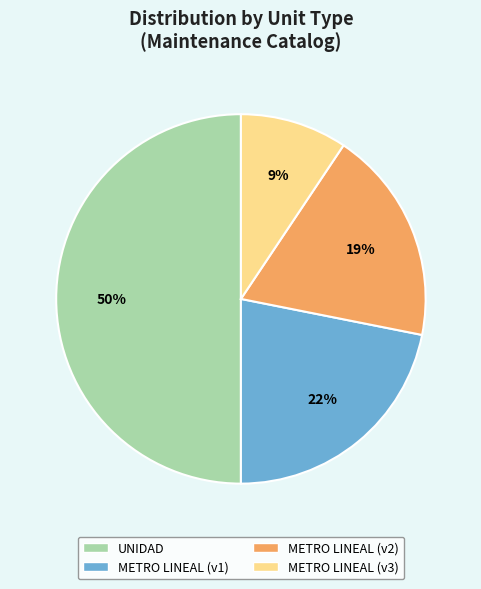

To the nearest percent, what is the average slice percentage?

25%